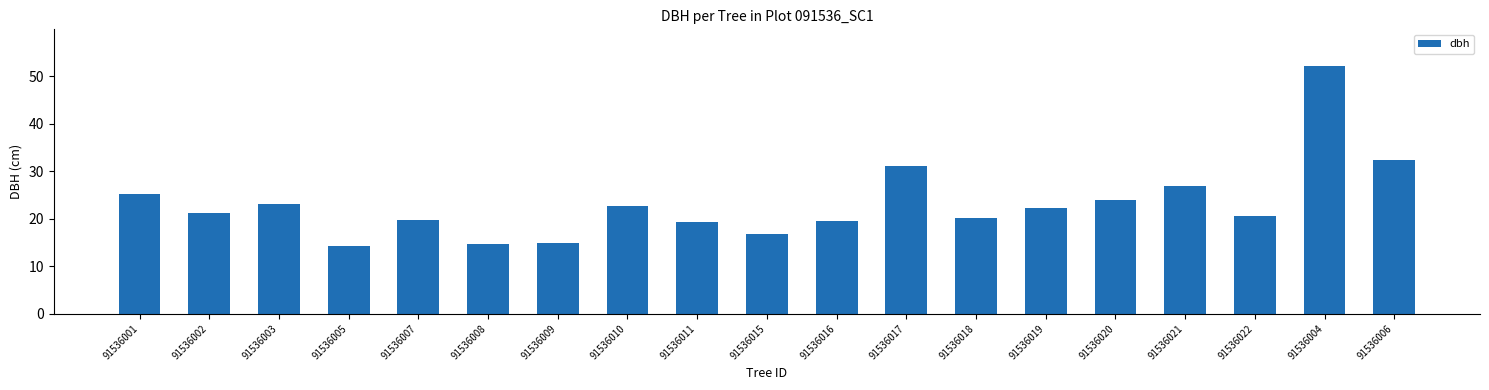

Where does the data first go above 21?

91536001